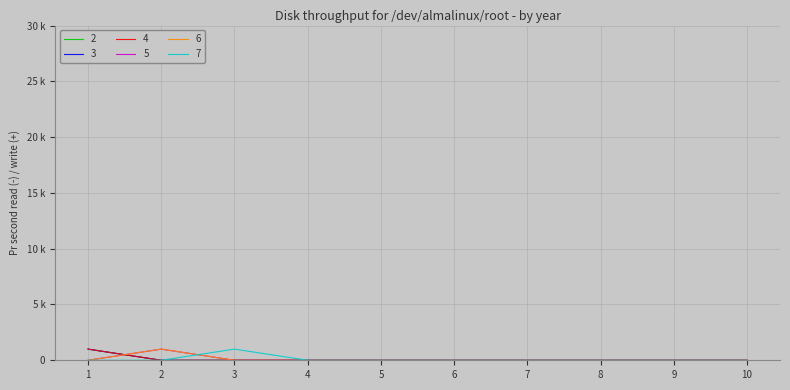

Does the chart have visible grid lines?

Yes